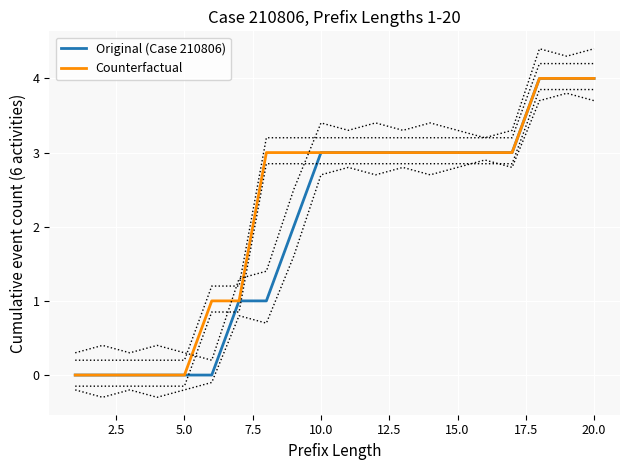

What is the maximum value for Original (Case 210806)?

4